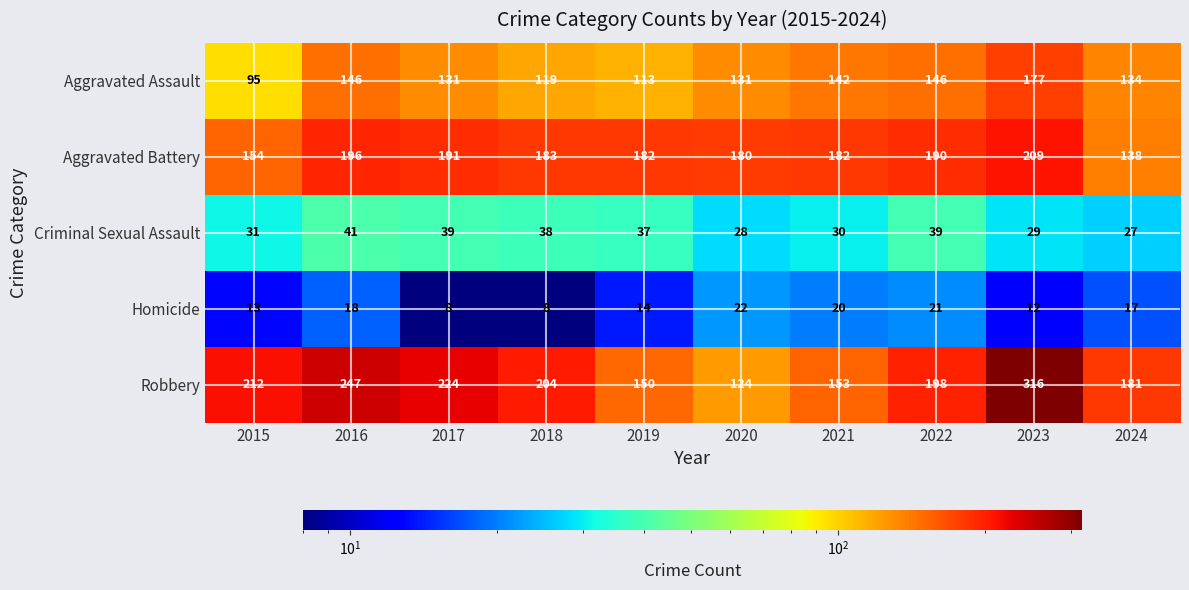

At which category is the sum across all series the highest?

2023